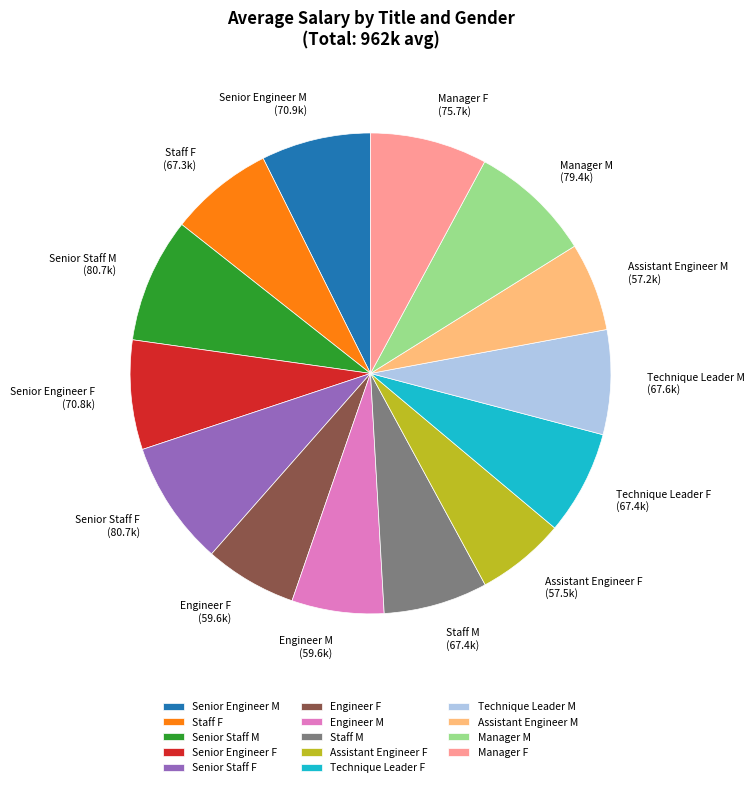

How many segments does this pie chart have?

14